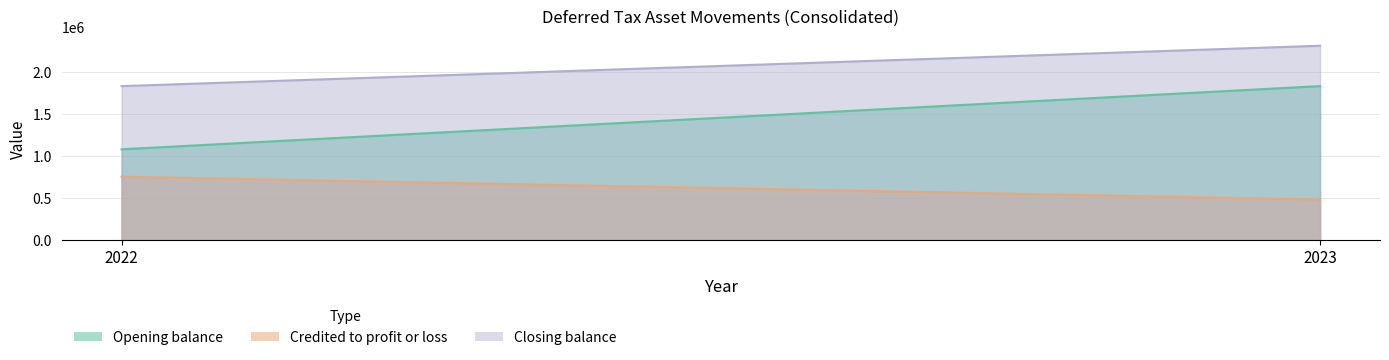

List the labels in order of Closing balance value, smallest first.

2022, 2023